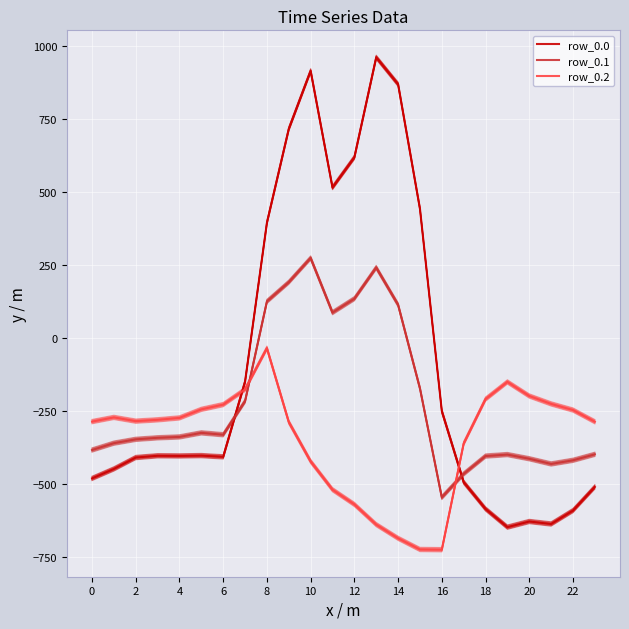

Which series has the widest spread of values?

row_0.0